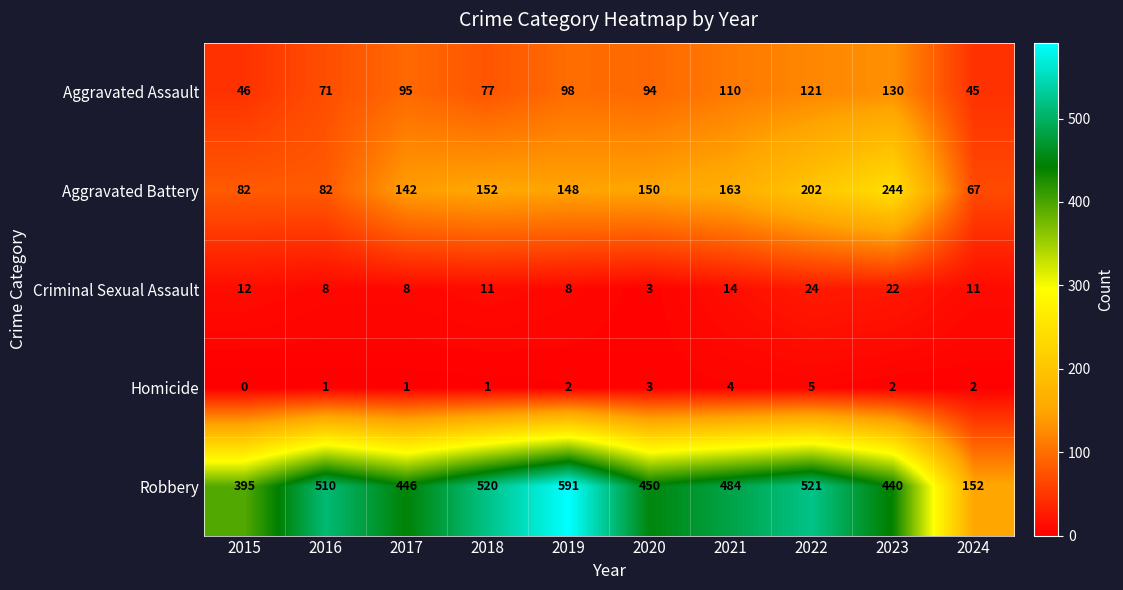

Count the number of data series in this chart.

5